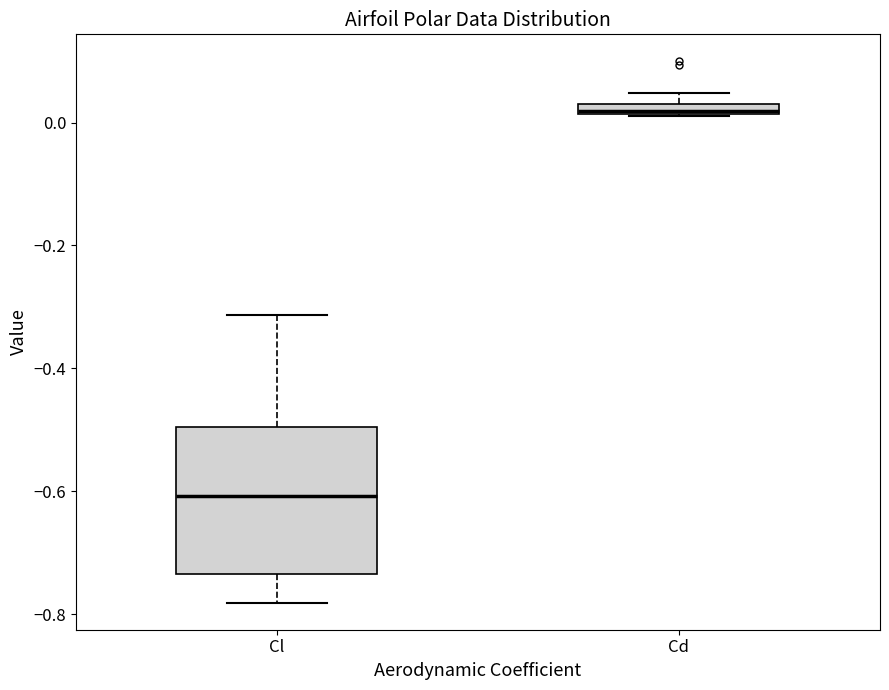

Which box has the lowest median line?

Cl